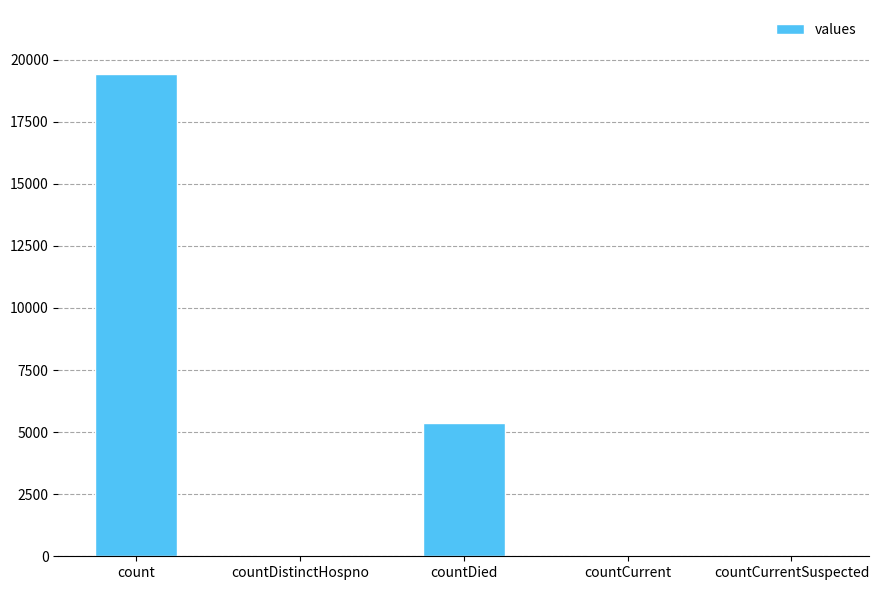

Read the value at countCurrent.

60